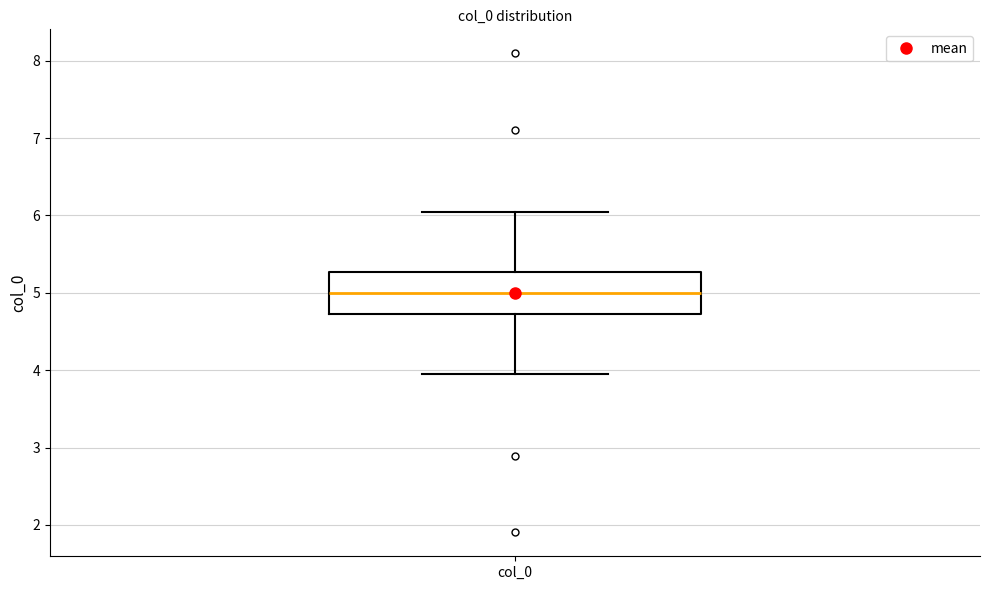

Where does the upper whisker of the box for col_0 end on the y-axis? The values are not printed on the chart, so give them approximately, as read against the axis.

6.0